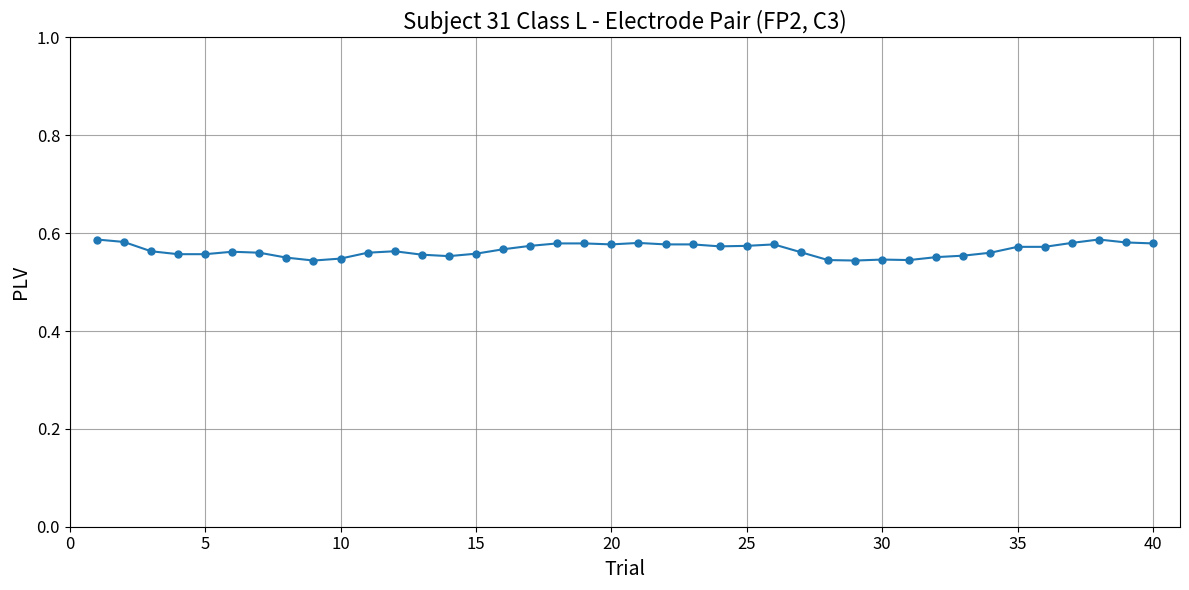

Count the values in the range 0 to 1.

40